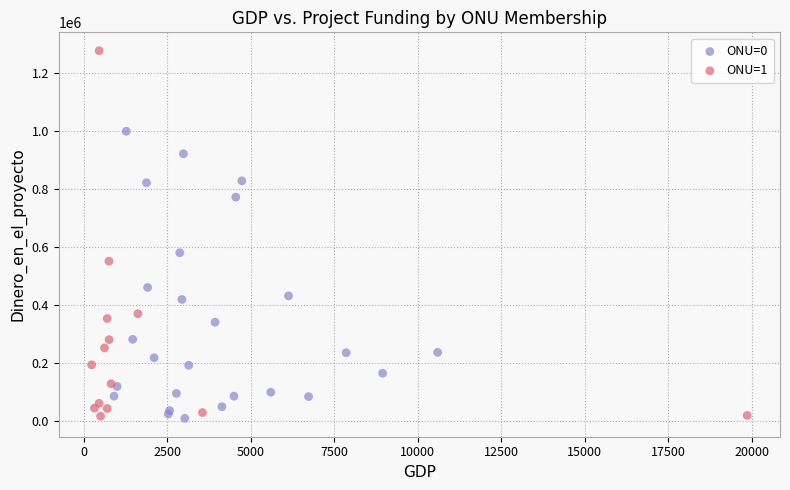

Which series has the largest Y range (max minus min)?

ONU=1